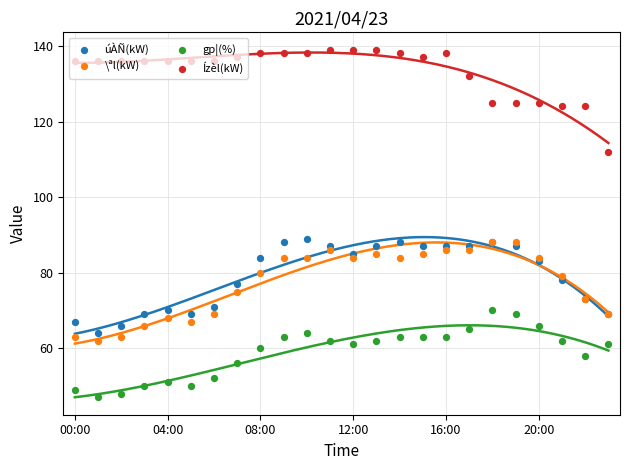

Which series reaches the maximum Y coordinate?

Ízèl(kW)